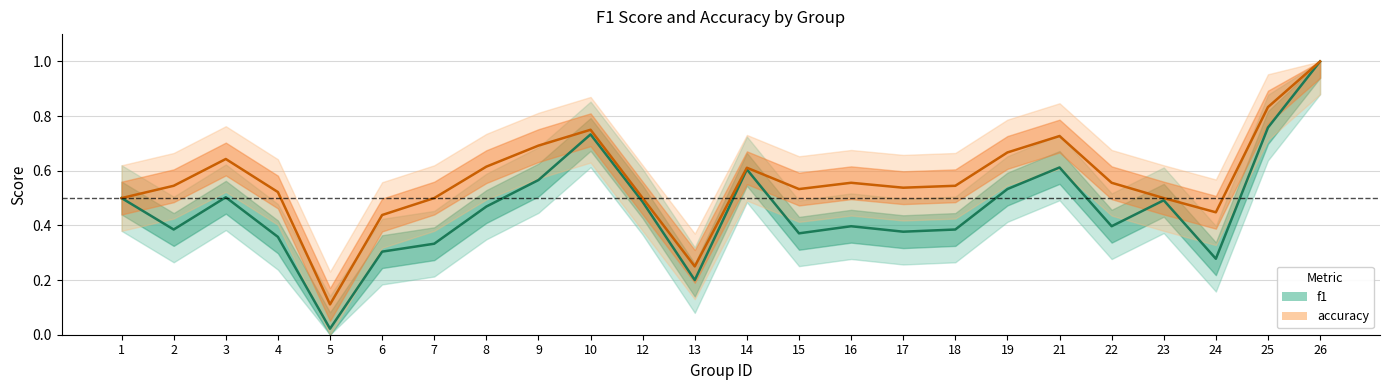

At which category is the sum across all series the highest?

26